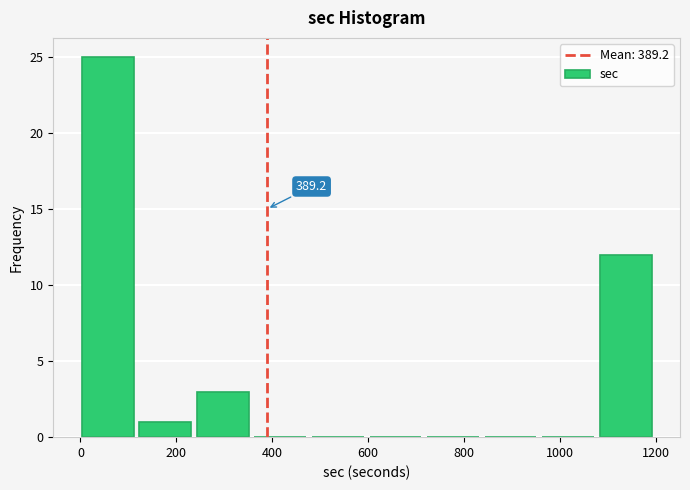

Which range on the x-axis has the tallest bar?

0 to 120